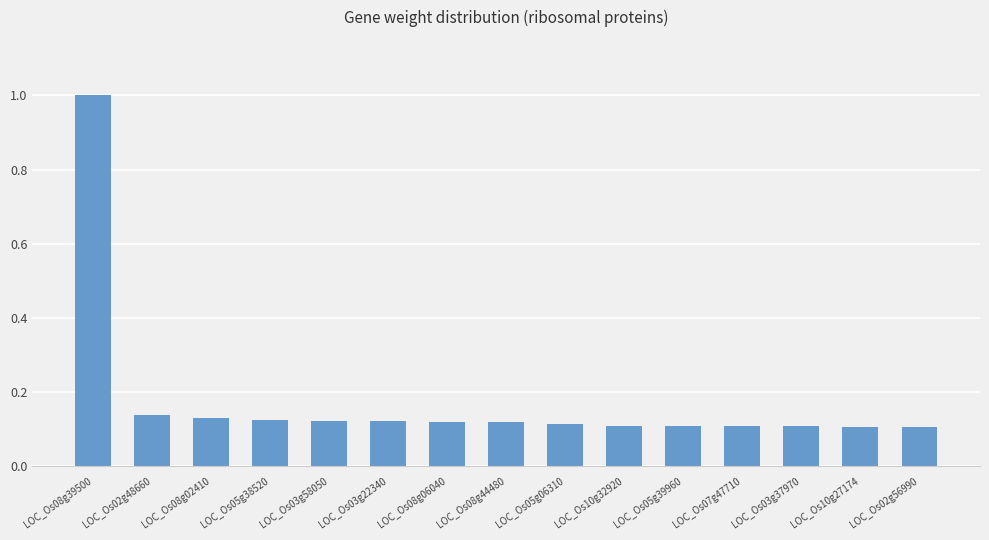

The chart shows a value of 0.1 at LOC_Os05g38520. True or false?

True